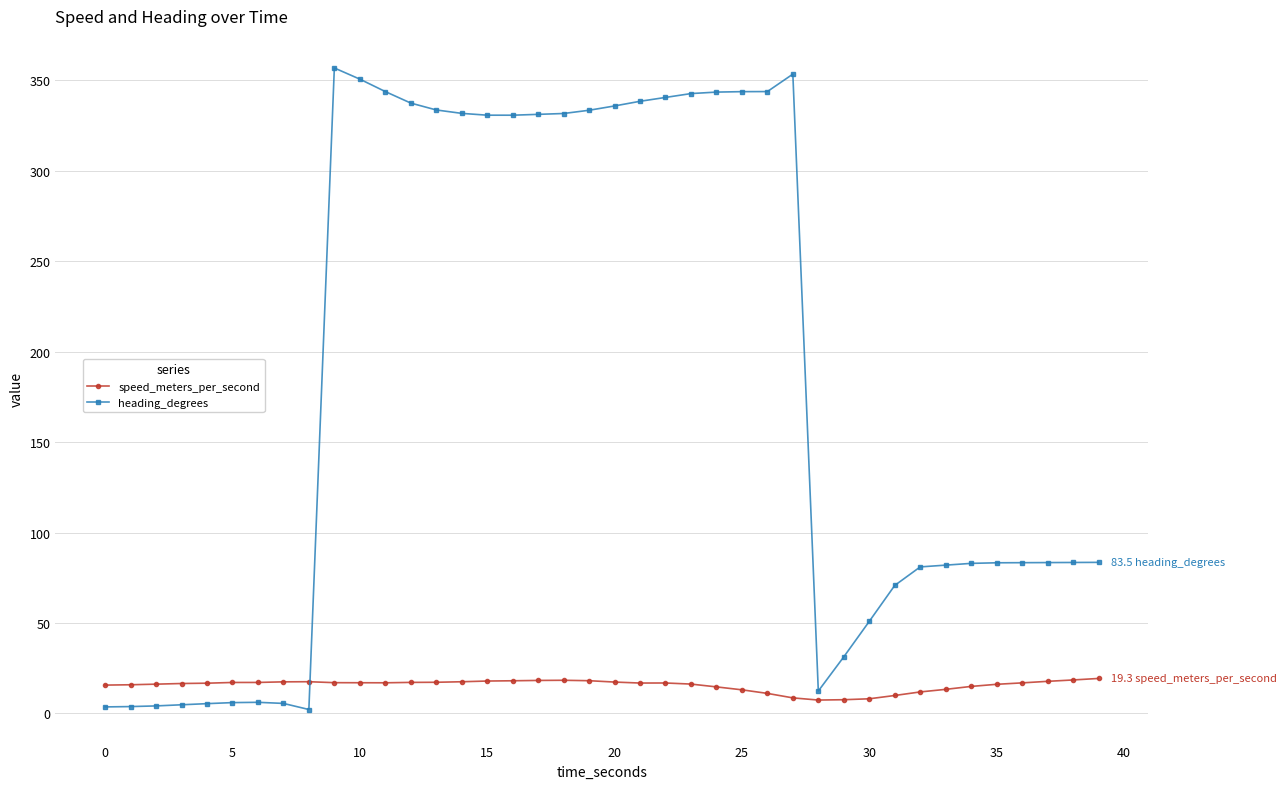

Rank the series by their average value, from lowest to highest.

speed_meters_per_second, heading_degrees